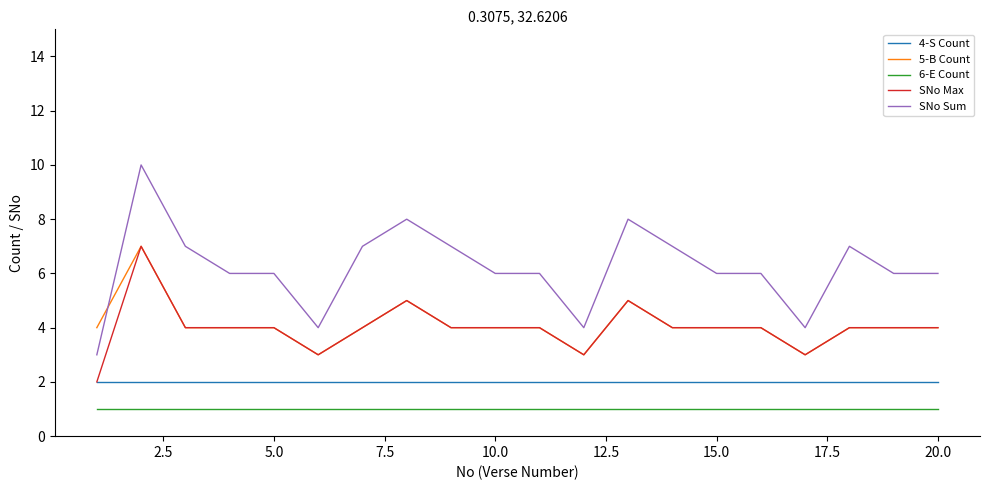

What is the minimum value for SNo Sum?

3